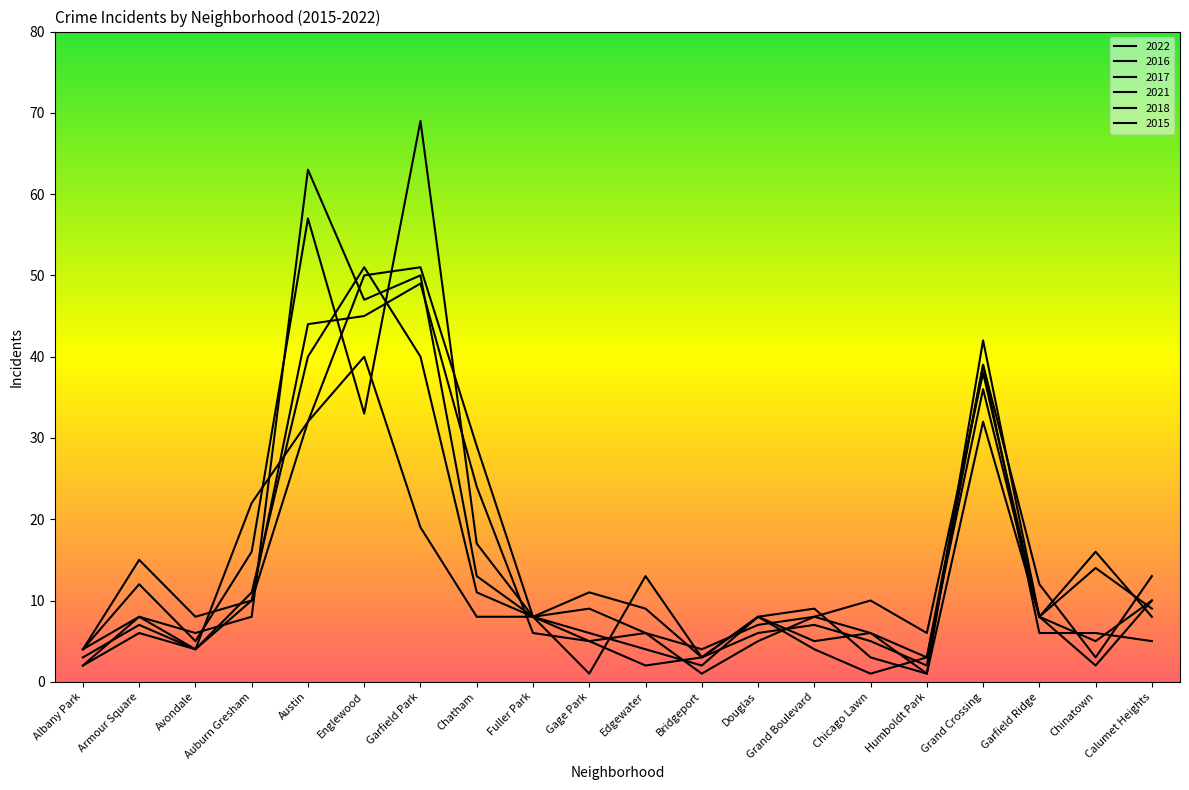

What value does the 2022 series have at Calumet Heights, to the nearest 5?

15